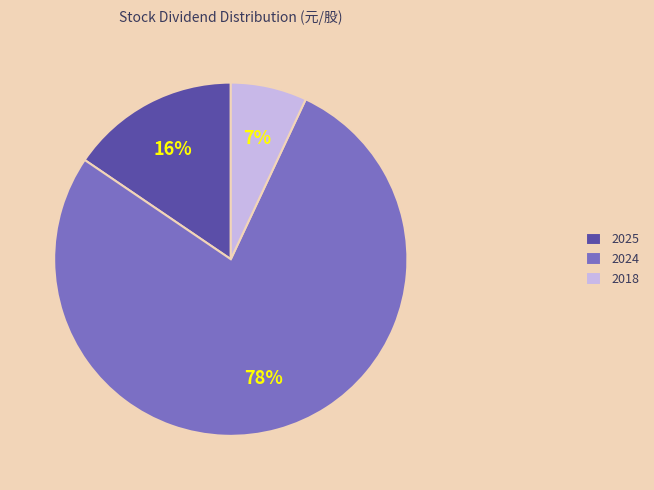

How many segments does this pie chart have?

3